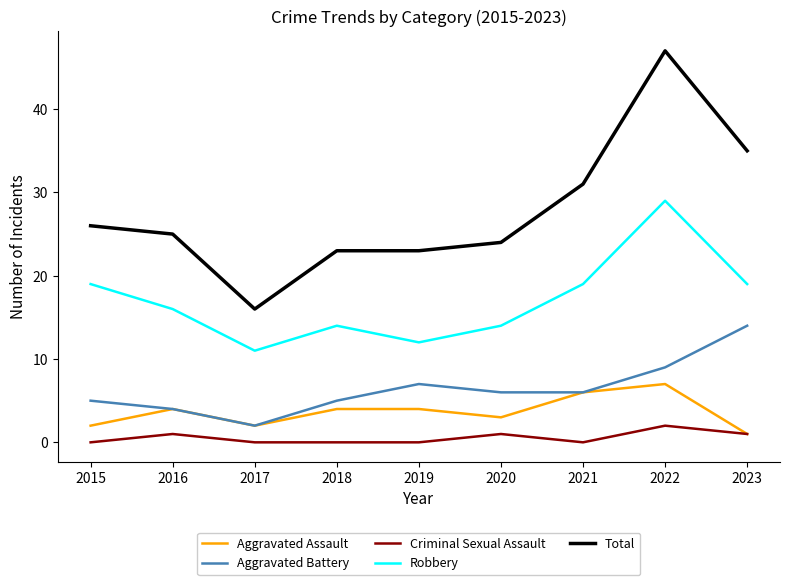

The value of Aggravated Assault at 2017 is 2. True or false?

True